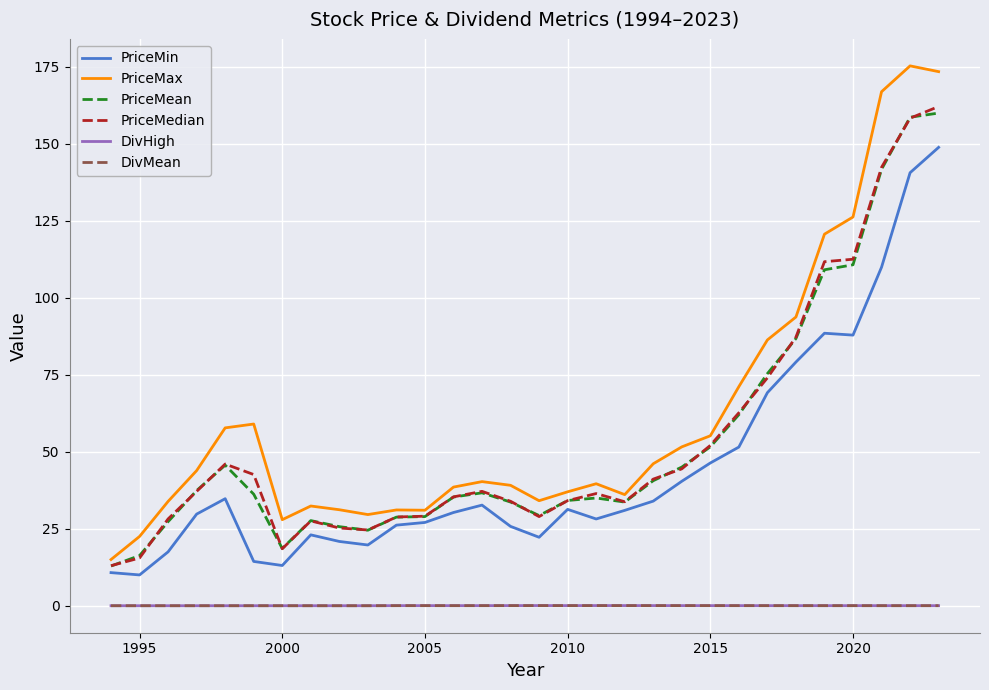

True or false: PriceMedian and DivMean cross at least once.

False